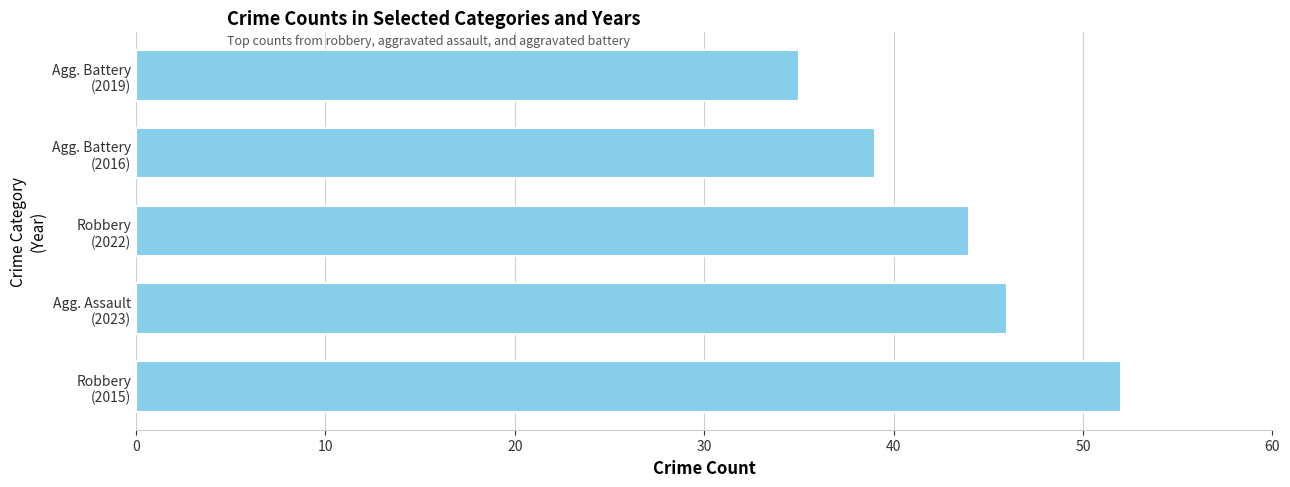

List the labels in order of value, largest first.

Robbery
(2015), Agg. Assault
(2023), Robbery
(2022), Agg. Battery
(2016), Agg. Battery
(2019)